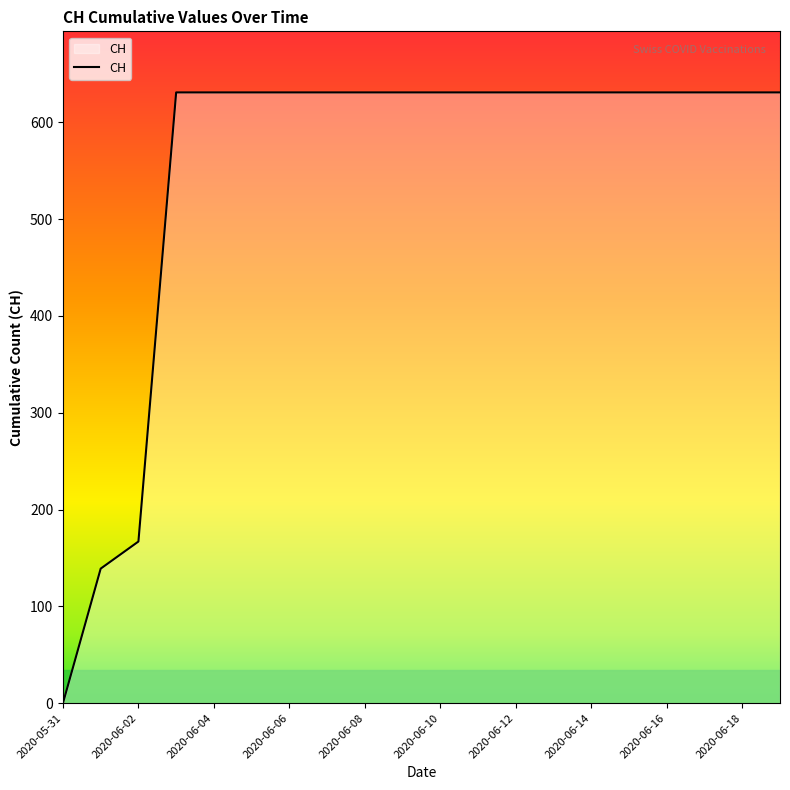

What is the greatest value displayed?

631